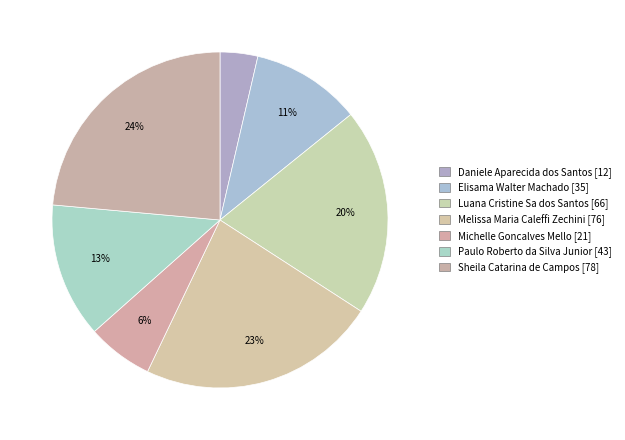

How many slices are in this pie chart?

7